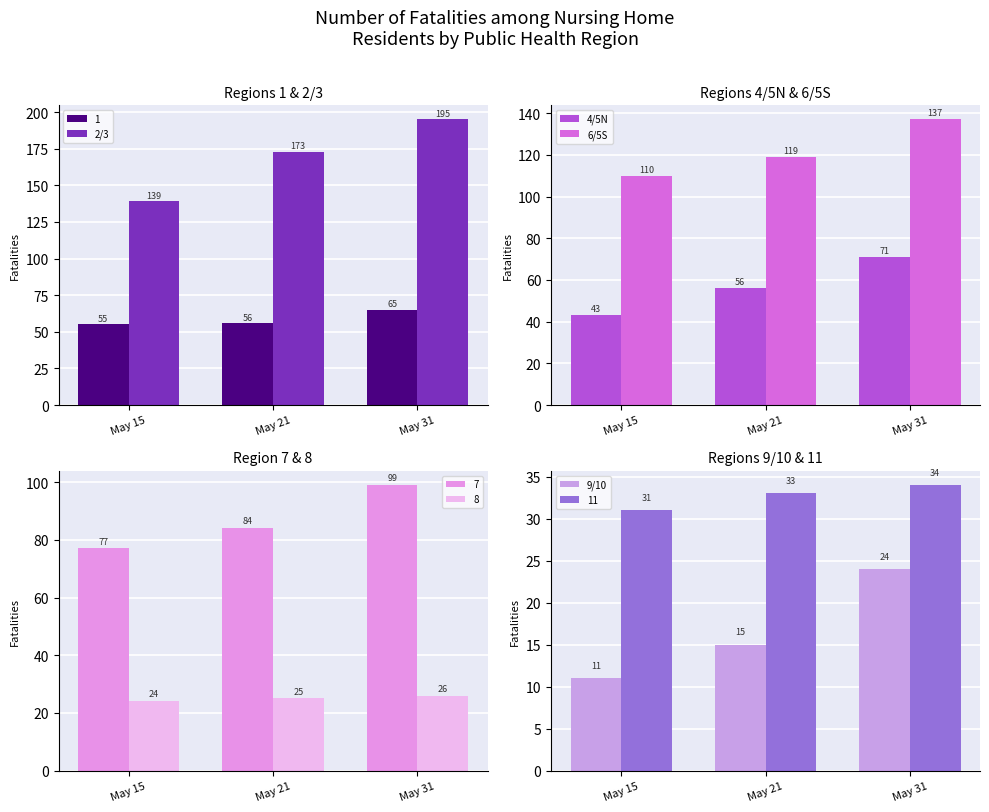

Which category has the highest value in the 4/5N series?

May 31